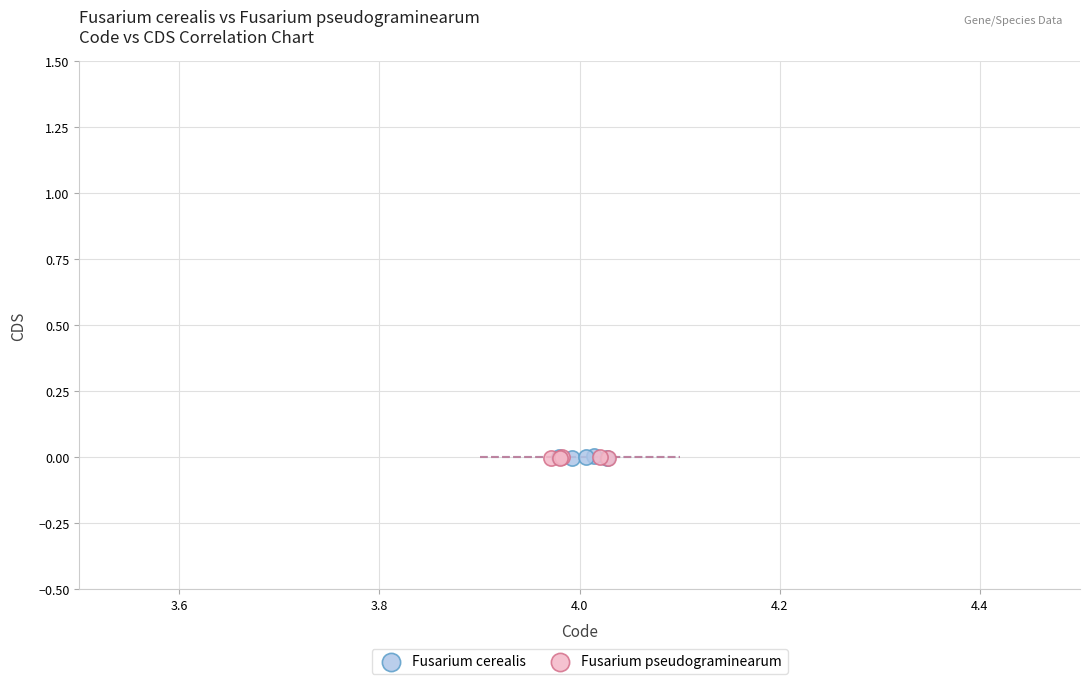

What are all the series names shown in the legend?

Fusarium cerealis, Fusarium pseudograminearum